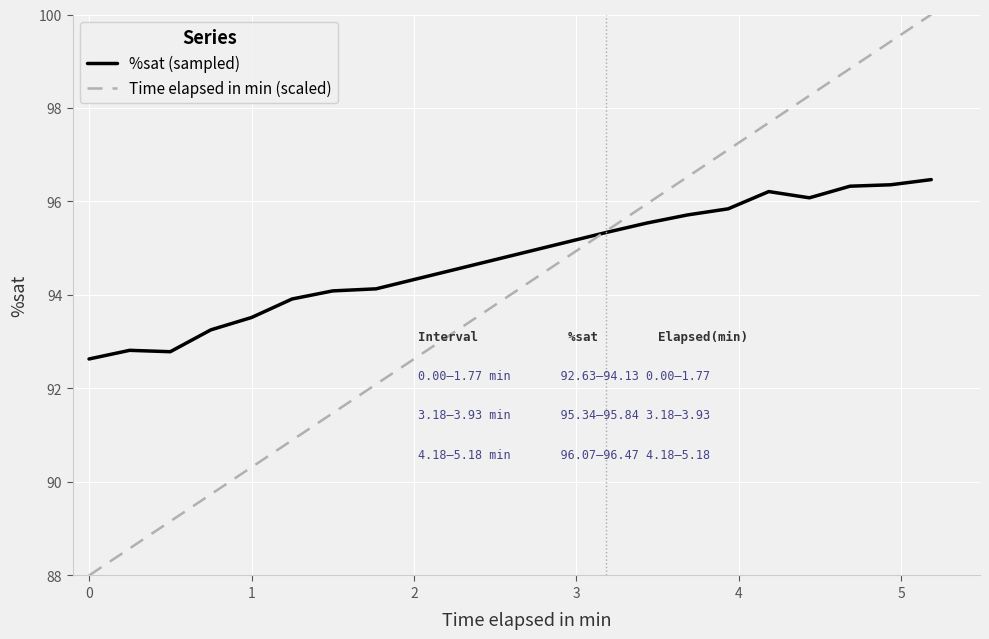

What is the highest value of the Time elapsed in min (scaled) series?

100.0